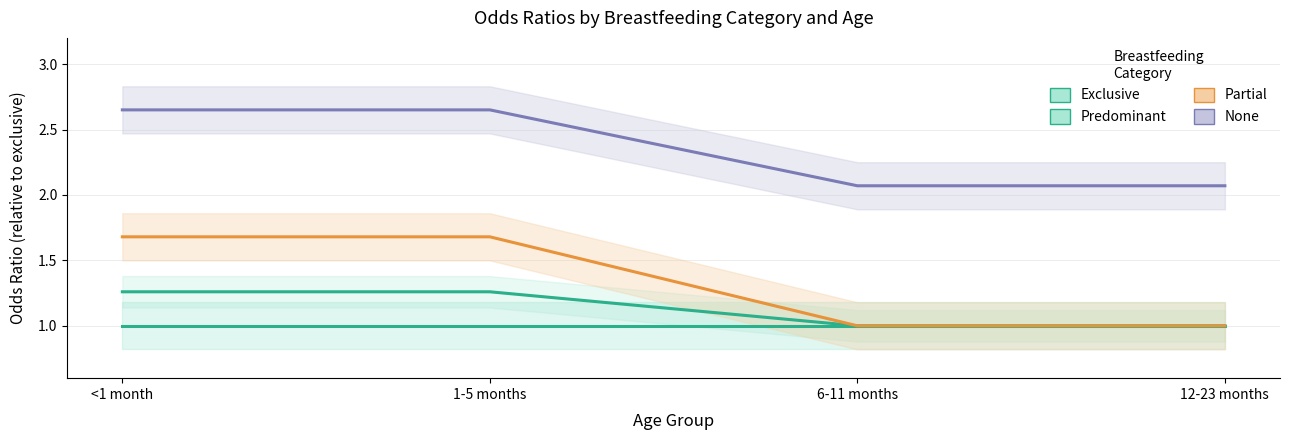

Count the number of data series in this chart.

4